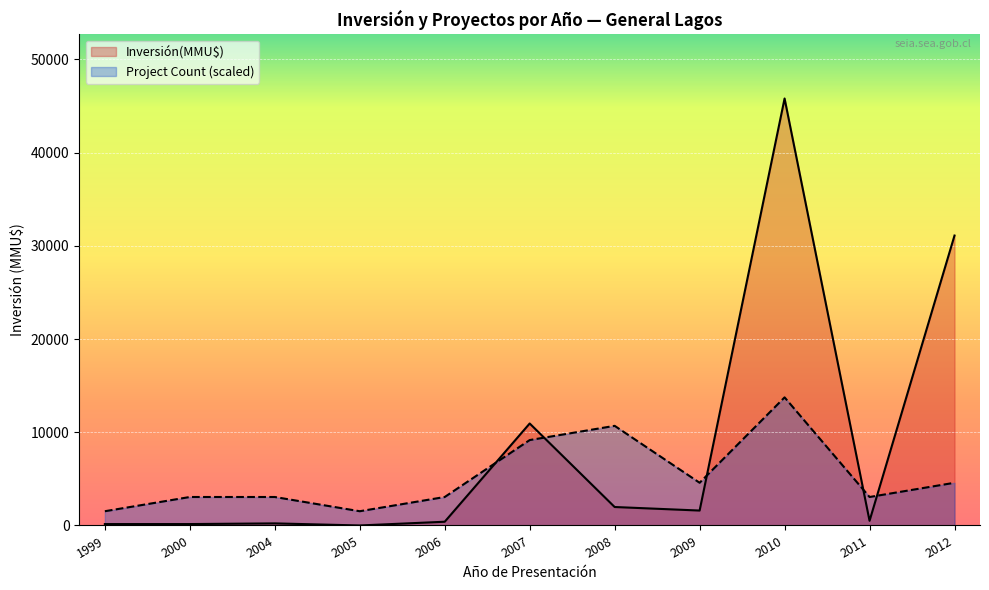

Which series ends up on top after the final intersection of Inversión(MMU$) and Project Count (scaled)?

Inversión(MMU$)